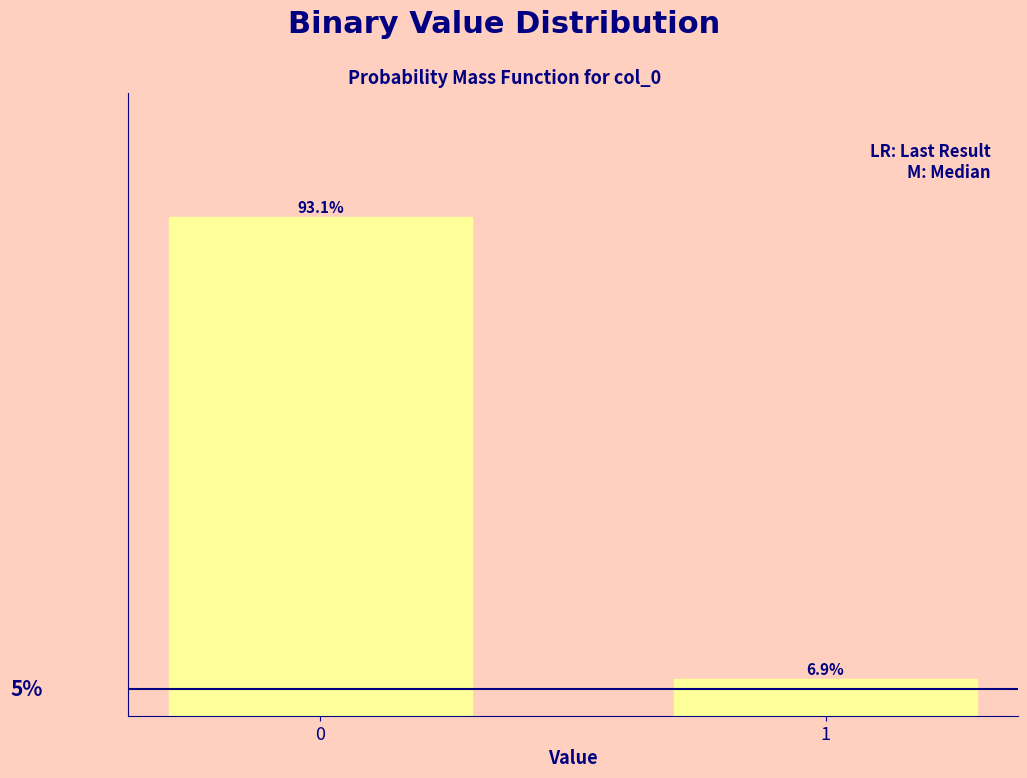

Rank the categories by value from lowest to highest.

1, 0